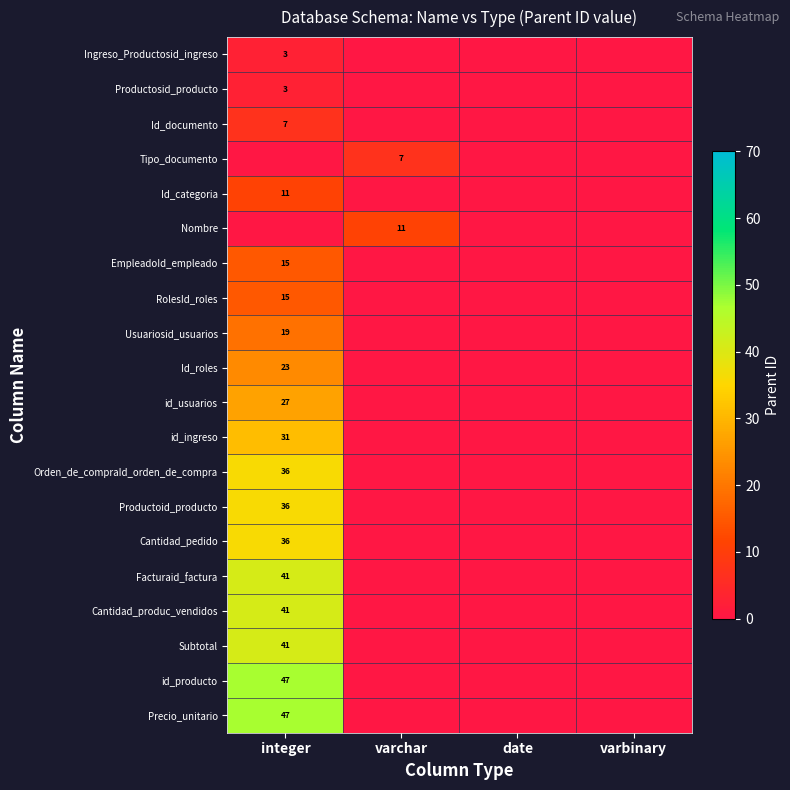

True or false: Id_roles has a value of 5 at integer.

False